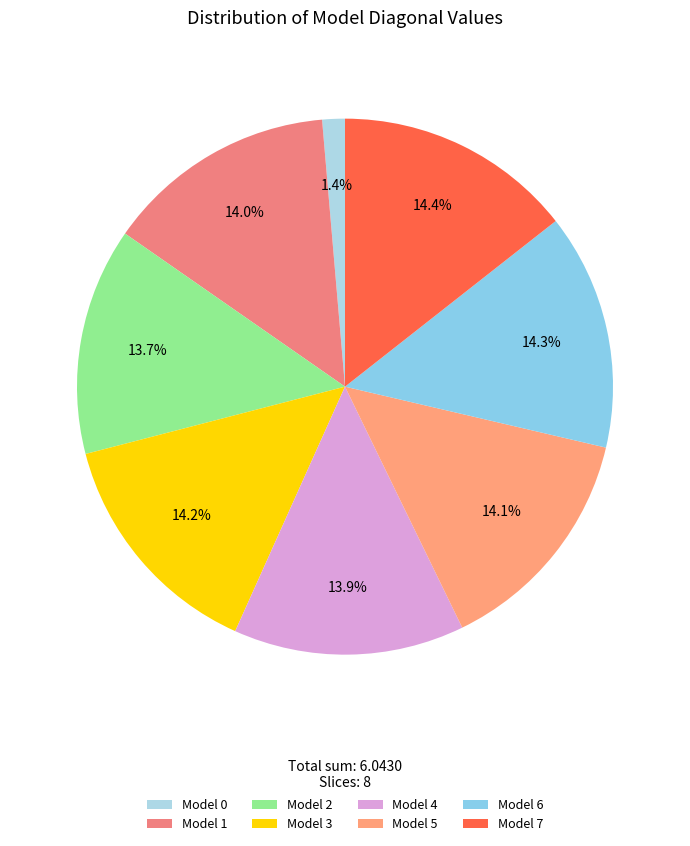

How many slices are in this pie chart?

8